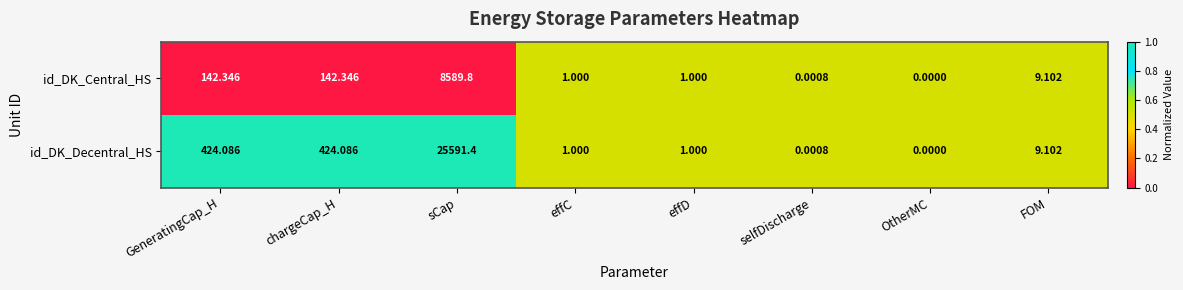

Which series has the widest spread of values?

id_DK_Decentral_HS